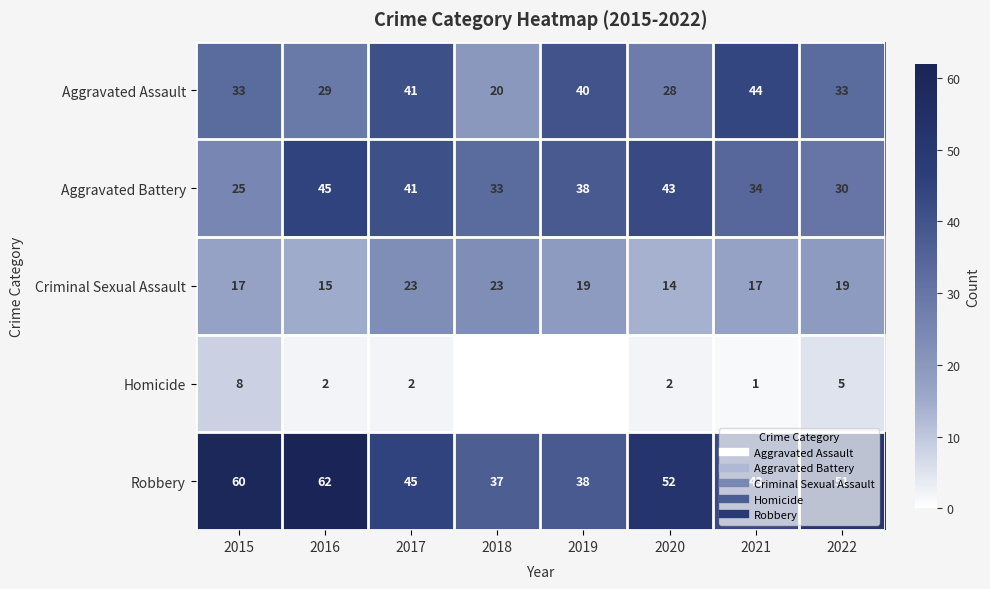

At which label is Robbery closest to 49?

2022